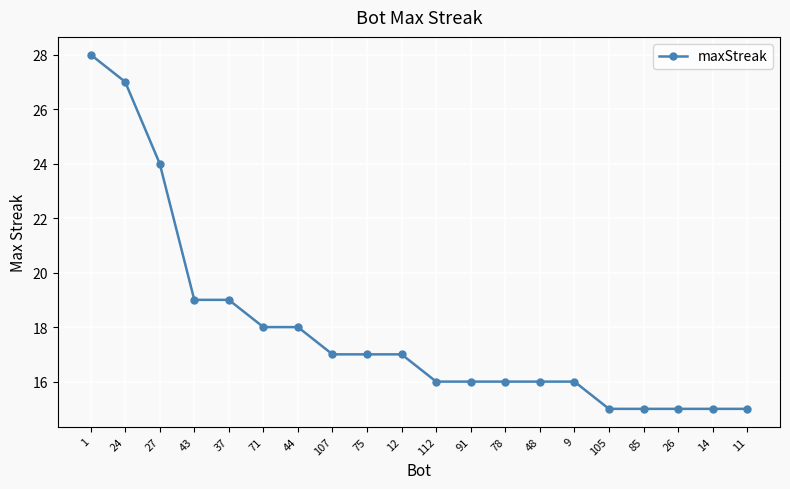

What is the label of the 14th point from the right?

44